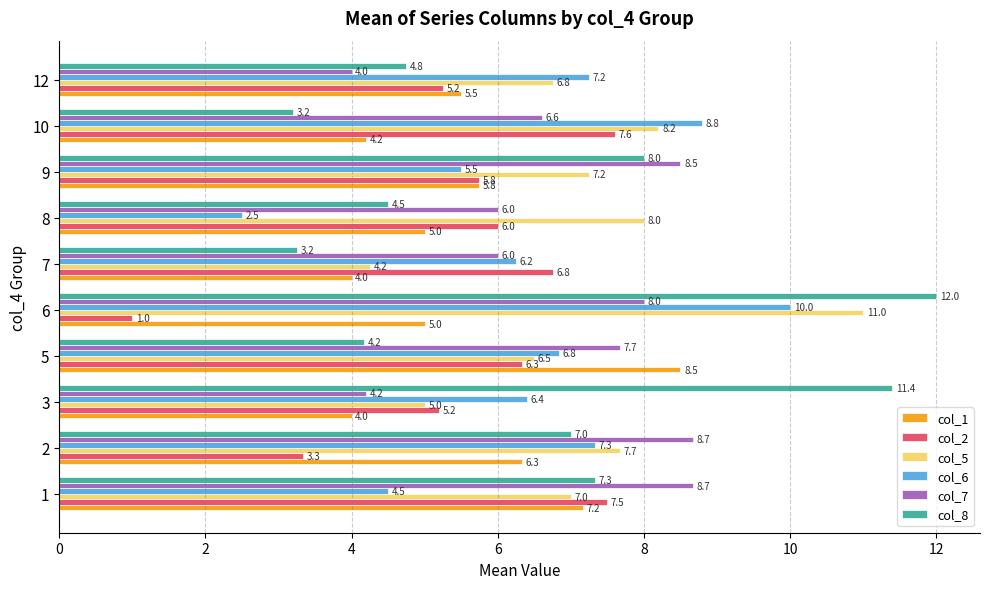

Rank the series by their maximum value, from highest to lowest.

col_8, col_5, col_6, col_7, col_1, col_2